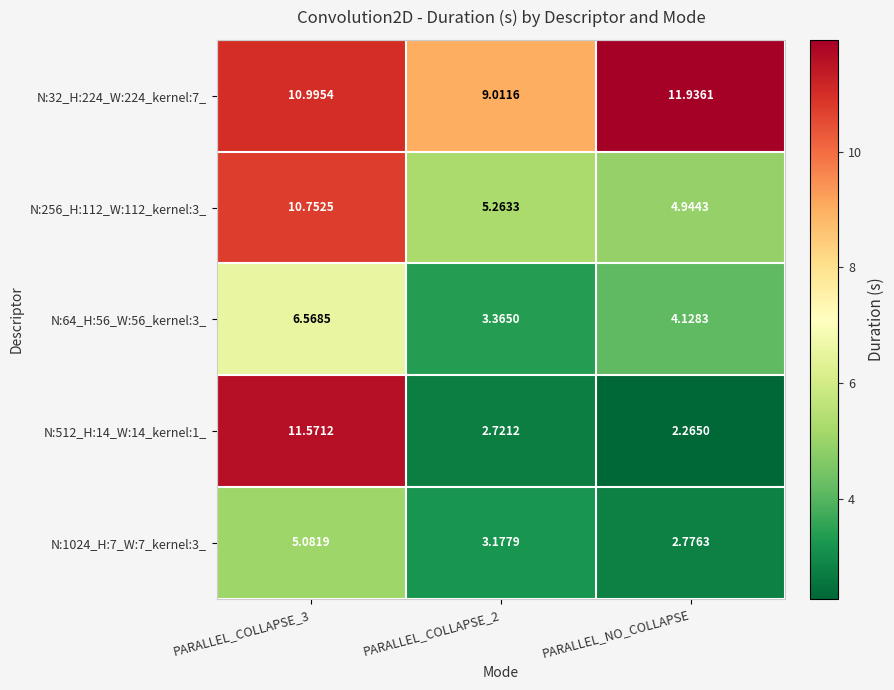

Where is N:64_H:56_W:56_kernel:3_ nearest to the value 4?

PARALLEL_NO_COLLAPSE